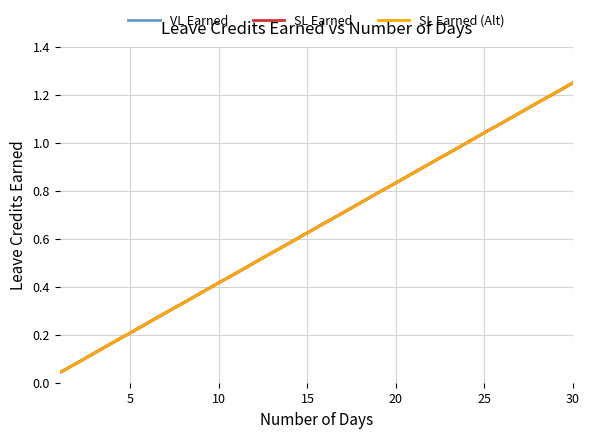

Reading left to right, extract all data points from this chart.

VL Earned: 0.0	0.1	0.1	0.2	0.2	0.2	0.3	0.3	0.4	0.4	0.5	0.5	0.5	0.6	0.6	0.7	0.7	0.8	0.8	0.8	0.9	0.9	1.0	1.0	1.0	1.1	1.1	1.2	1.2	1.2
SL Earned: 0.0	0.1	0.1	0.2	0.2	0.2	0.3	0.3	0.4	0.4	0.5	0.5	0.5	0.6	0.6	0.7	0.7	0.8	0.8	0.8	0.9	0.9	1.0	1.0	1.0	1.1	1.1	1.2	1.2	1.2
SL Earned (Alt): 0.0	0.1	0.1	0.2	0.2	0.2	0.3	0.3	0.4	0.4	0.5	0.5	0.5	0.6	0.6	0.7	0.7	0.8	0.8	0.8	0.9	0.9	1.0	1.0	1.0	1.1	1.1	1.2	1.2	1.2